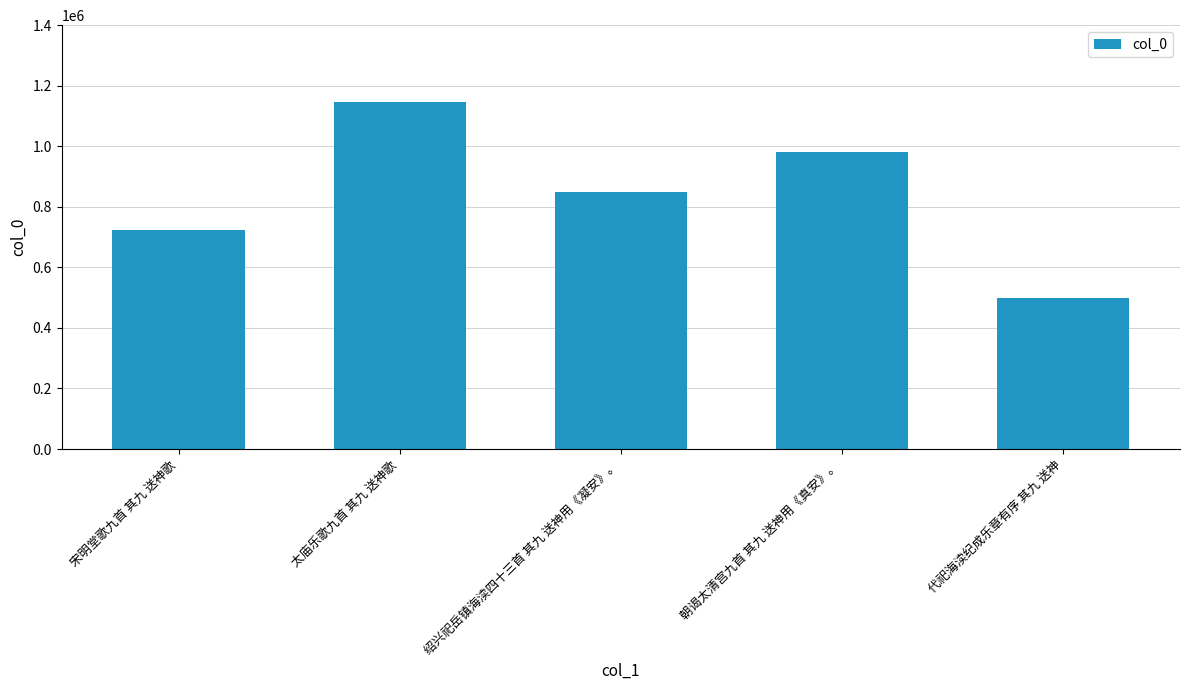

What is the label of the 2nd bar from the right?

朝谒太清宫九首 其九 送神用《真安》。